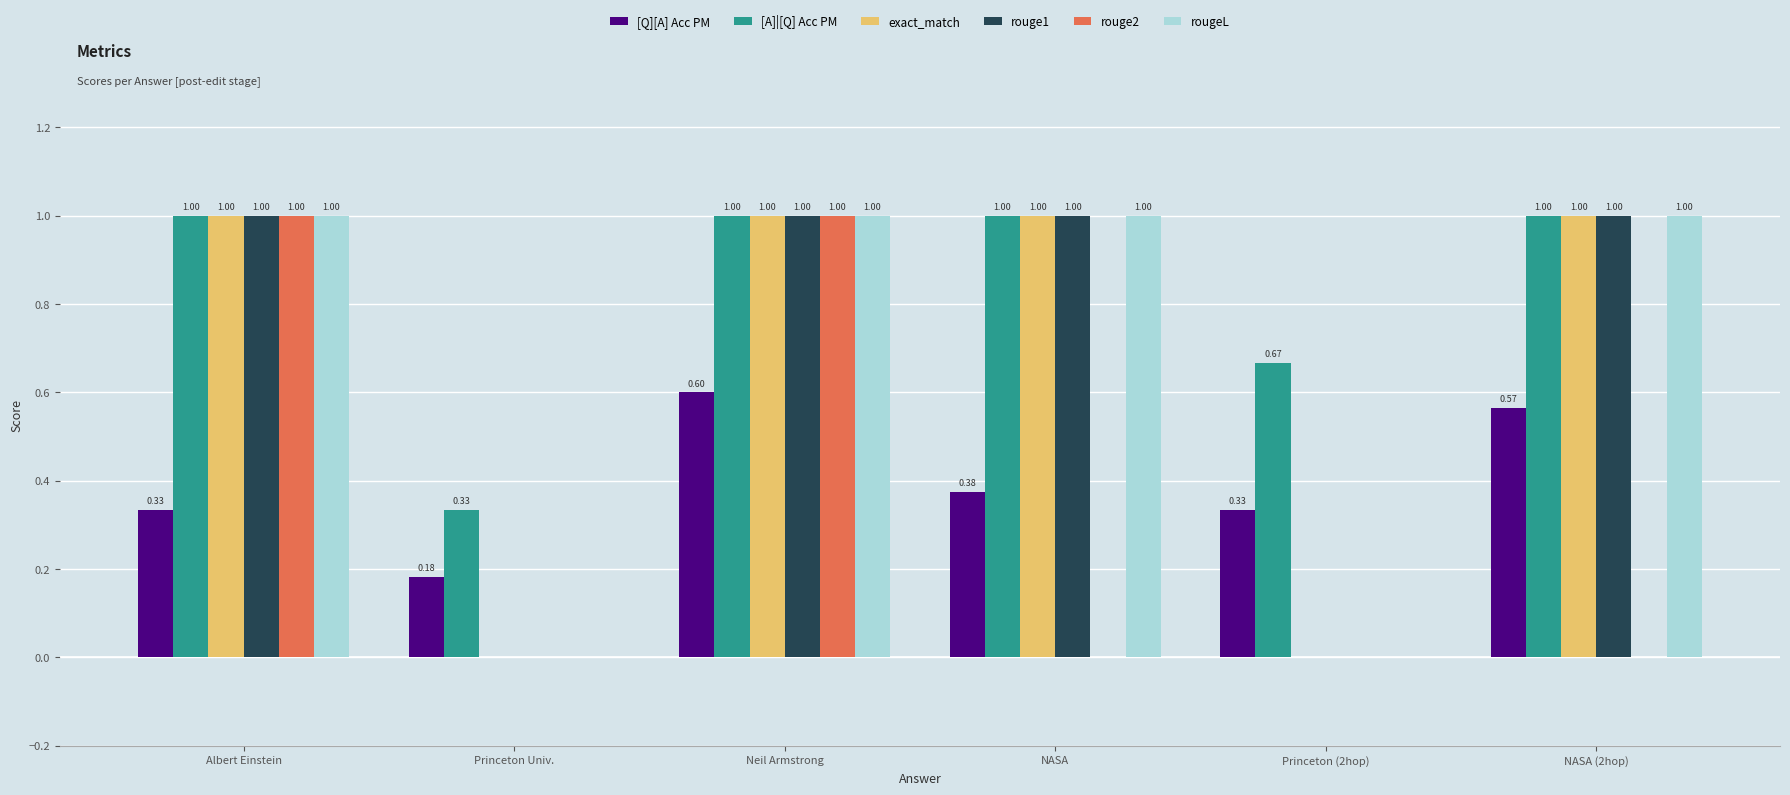

Which series has the largest total across all categories?

[A]|[Q] Acc PM